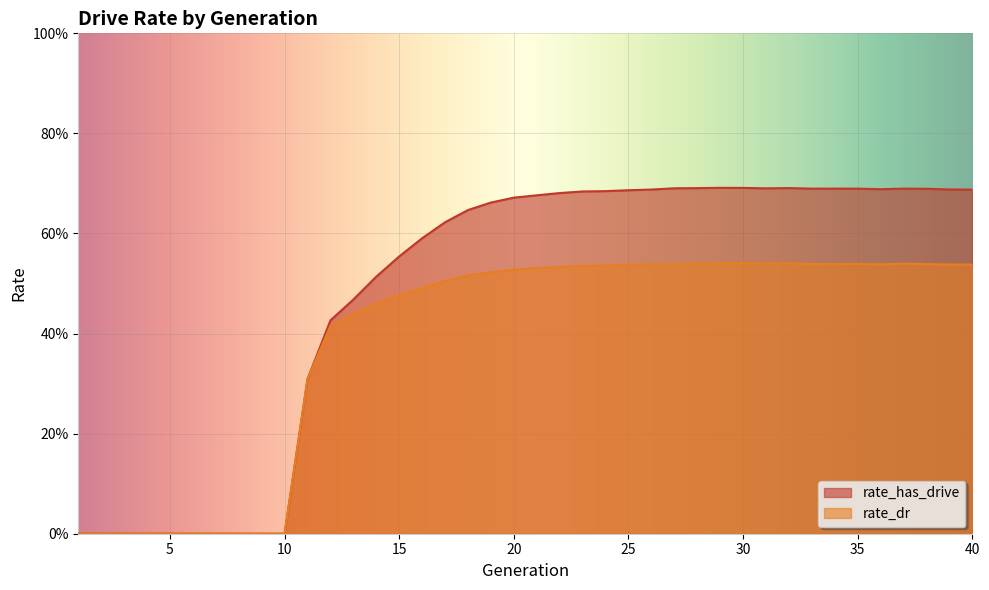

What is the approximate value of rate_has_drive at 31?

0.7